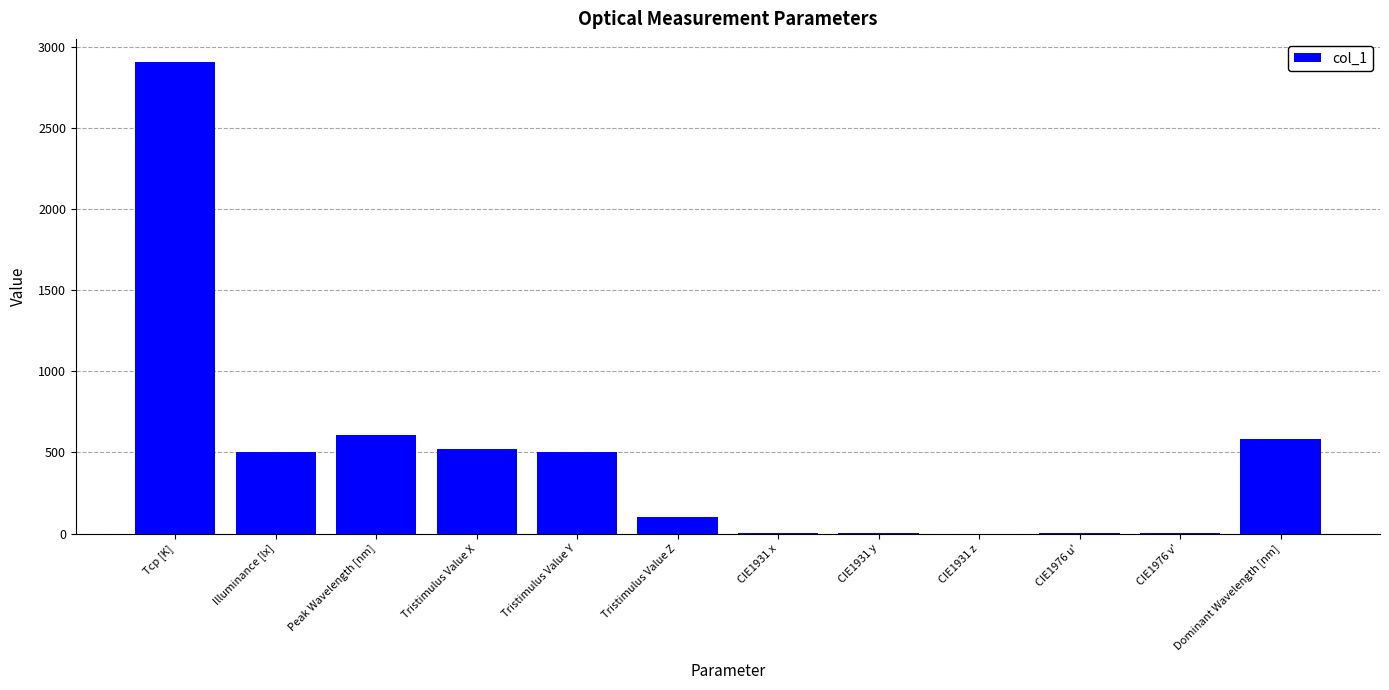

Which has a higher value, Dominant Wavelength [nm] or CIE1931 x?

Dominant Wavelength [nm]